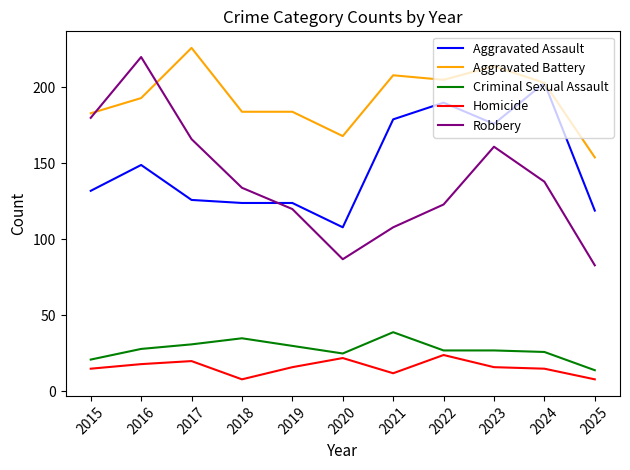

True or false: Aggravated Assault and Criminal Sexual Assault intersect in this chart.

False